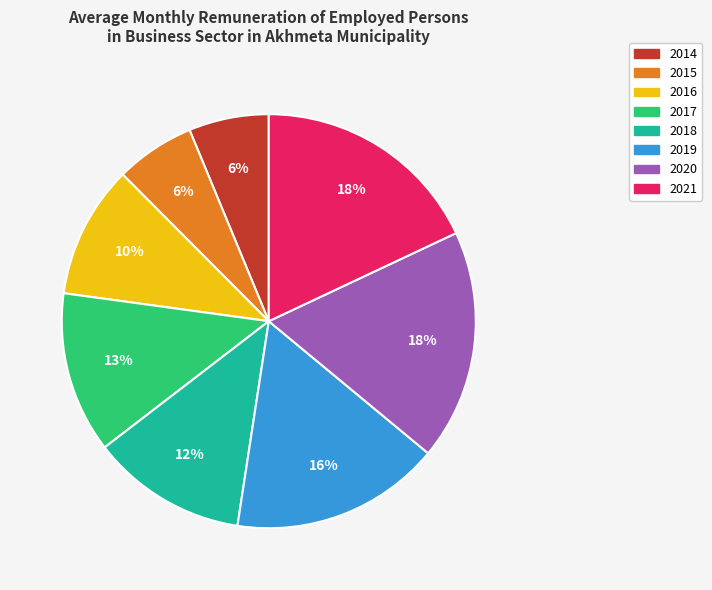

Is the sum of 2015 and 2018 greater than half?

No